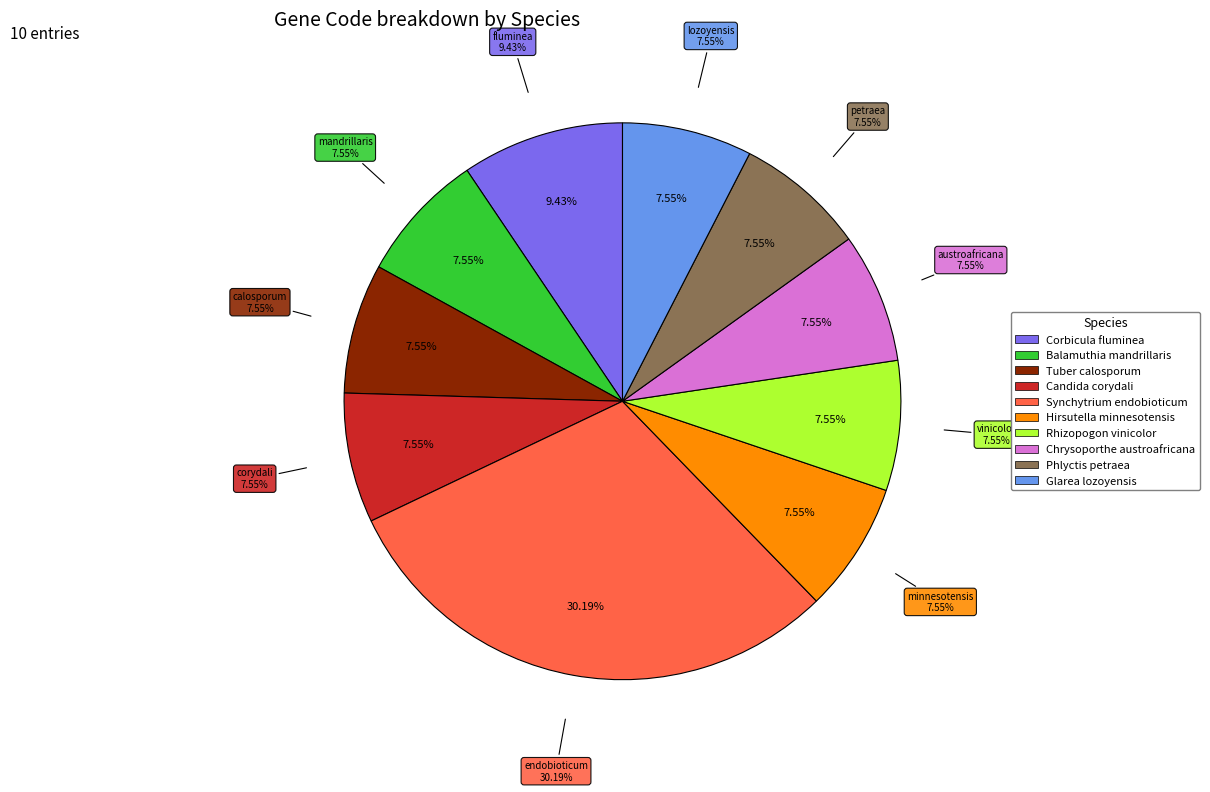

To the nearest percent, what is the average slice percentage?

10%